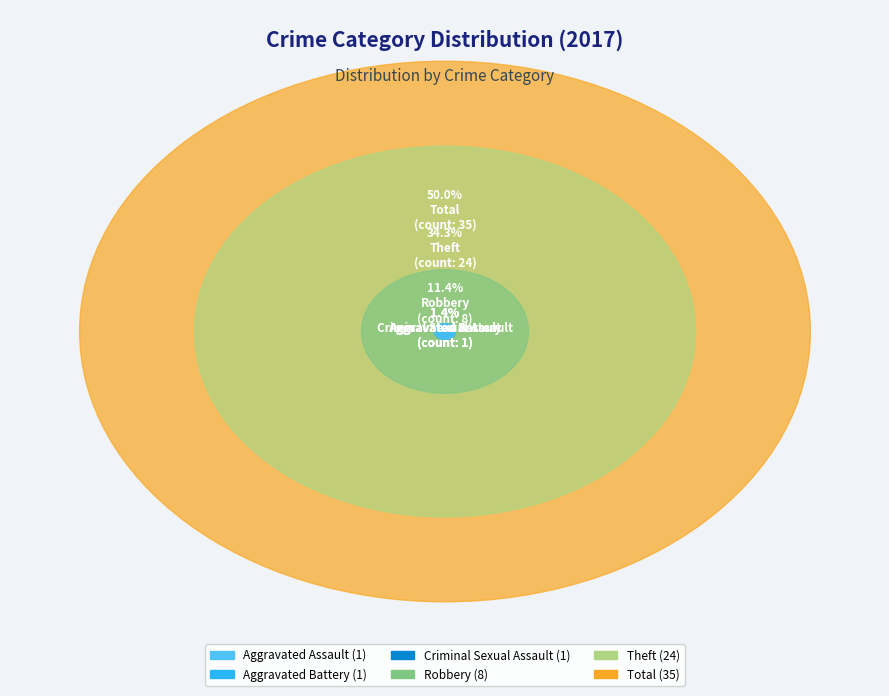

Is there any slice that represents more than half of the pie?

No